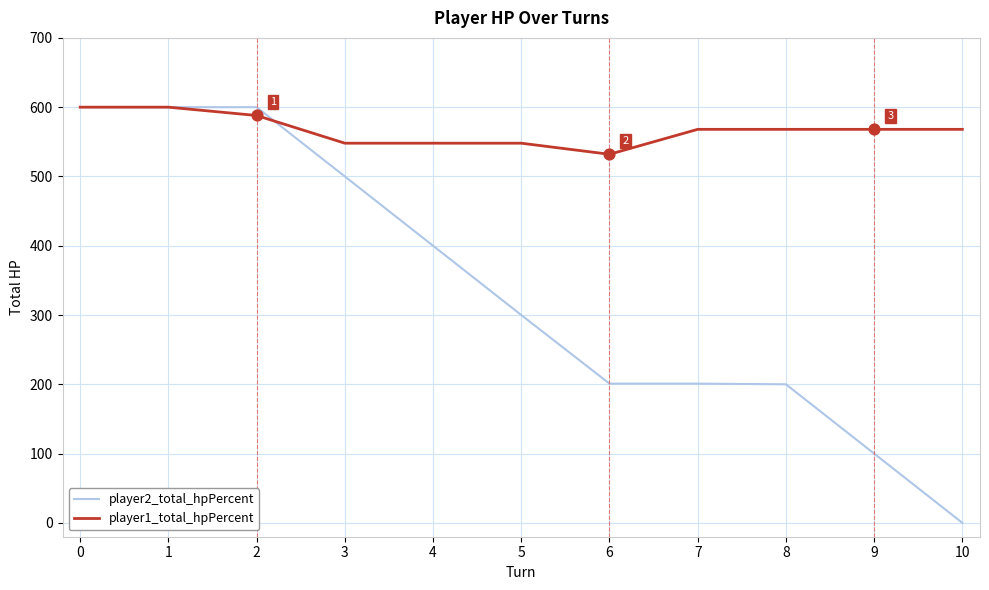

Which series has the widest spread of values?

player2_total_hpPercent